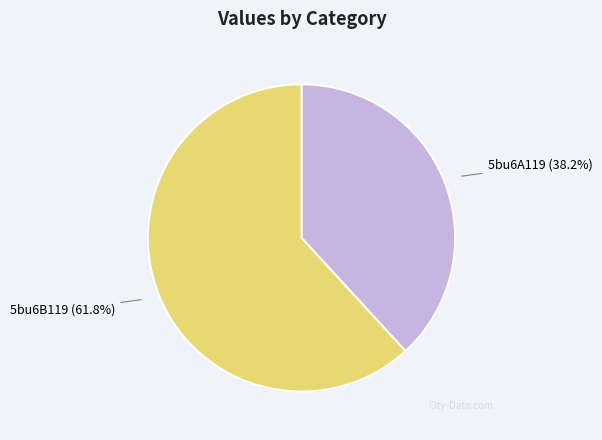

Does any single category account for the majority?

Yes